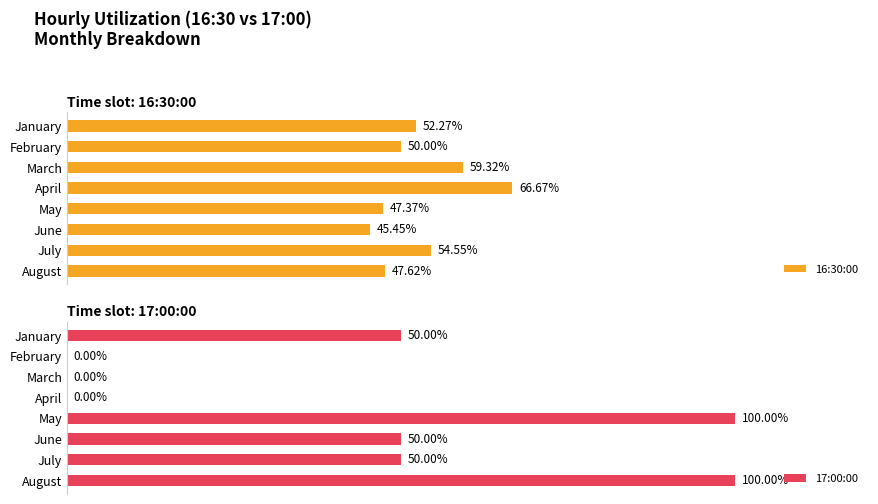

Rank the categories by 16:30:00 value from lowest to highest.

June, May, August, February, January, July, March, April